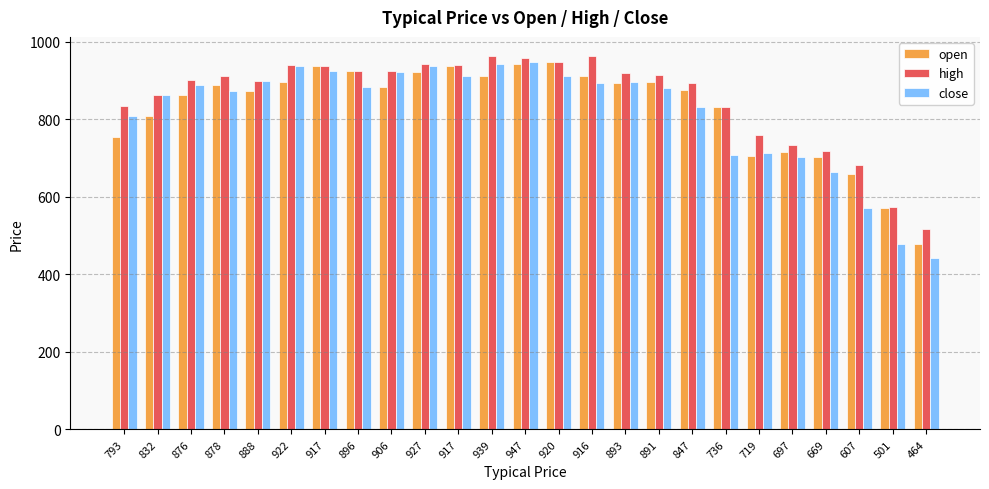

Does the chart contain stacked bars?

No